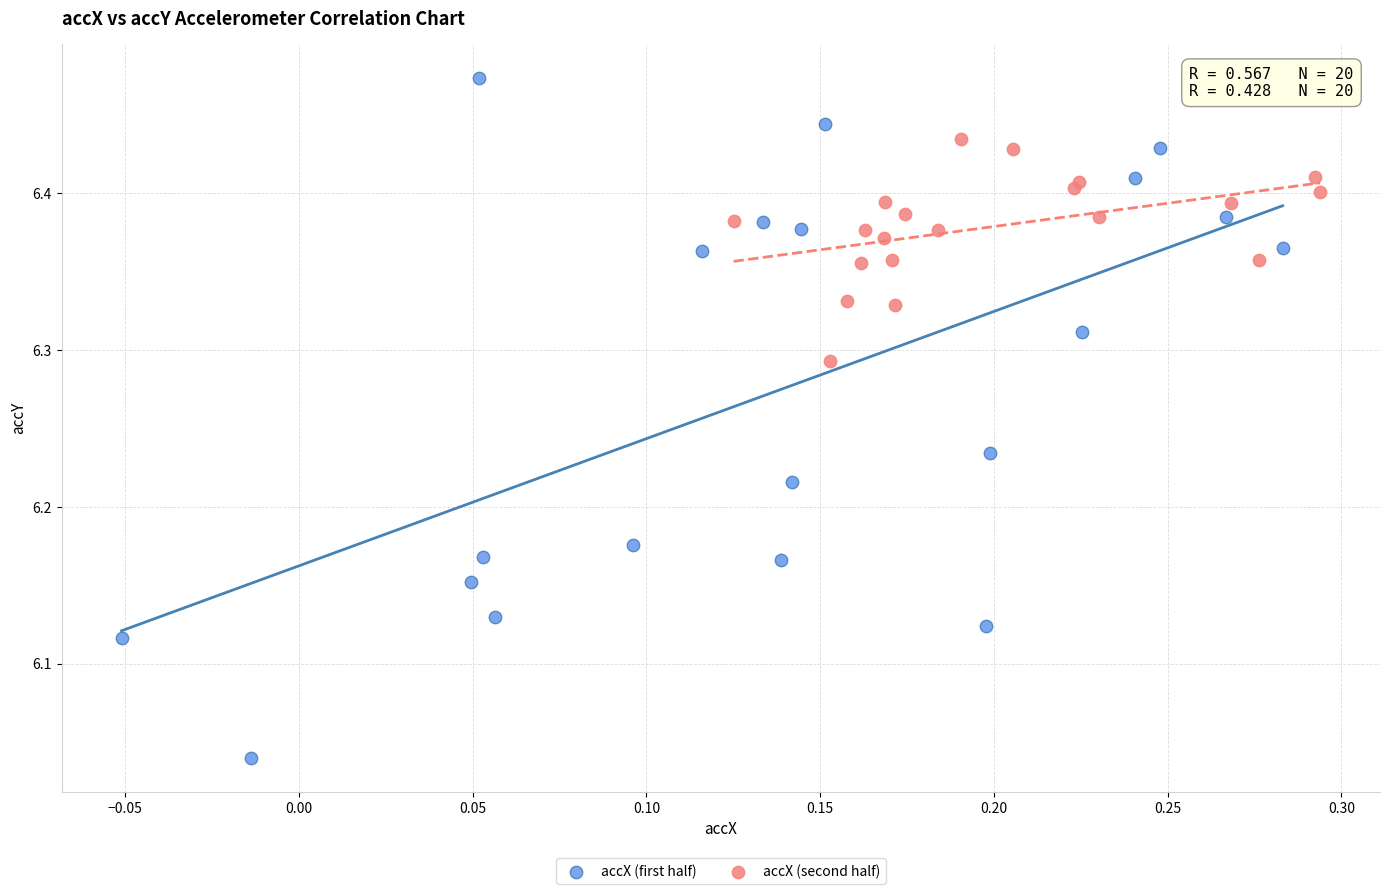

Which series reaches the minimum Y coordinate?

accX (first half)